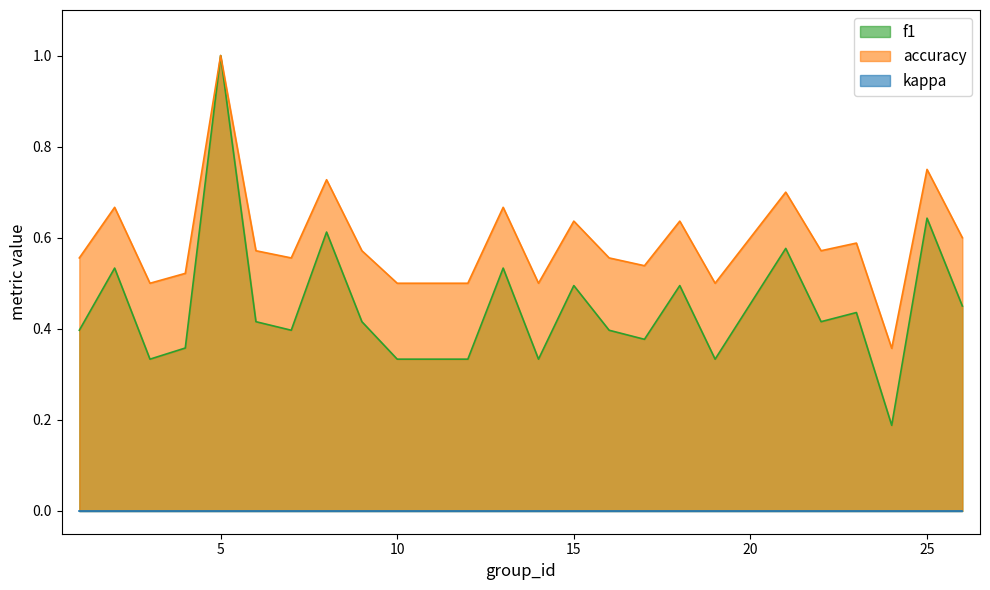

Which series has the widest spread of values?

f1